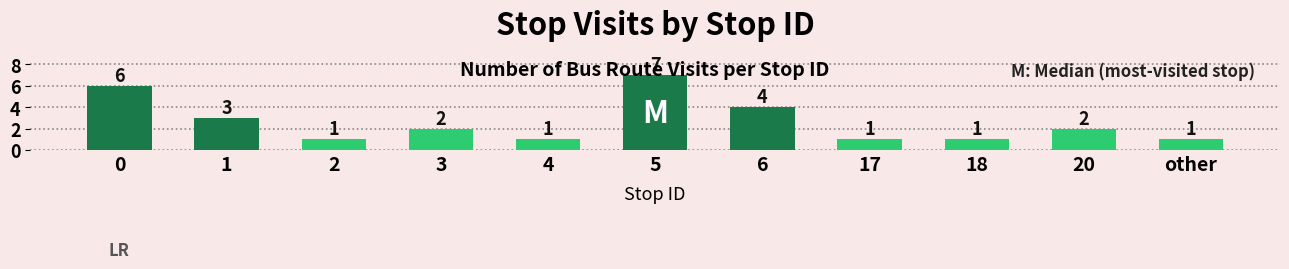

Where is the data nearest to the value 4?

6